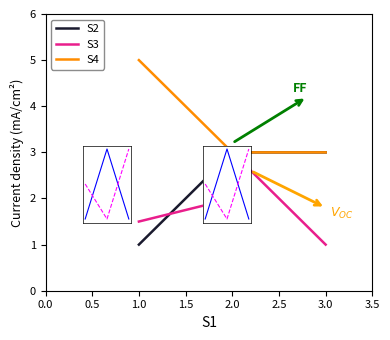

Is the value of S2 at 2.0 greater than the value of S4 at 2.0?

No